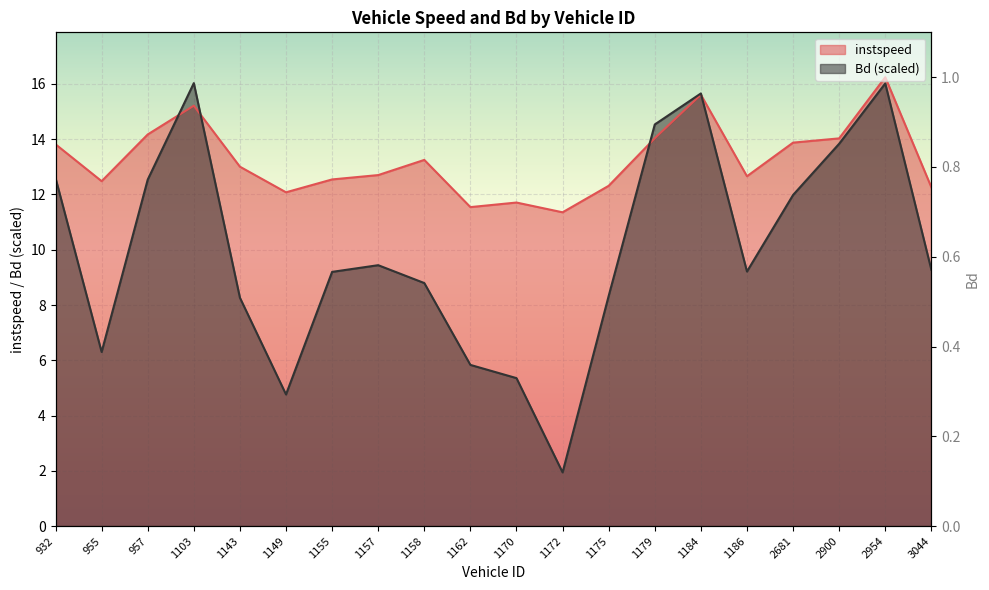

Which series changed the most between 1143 and 1179?

Bd